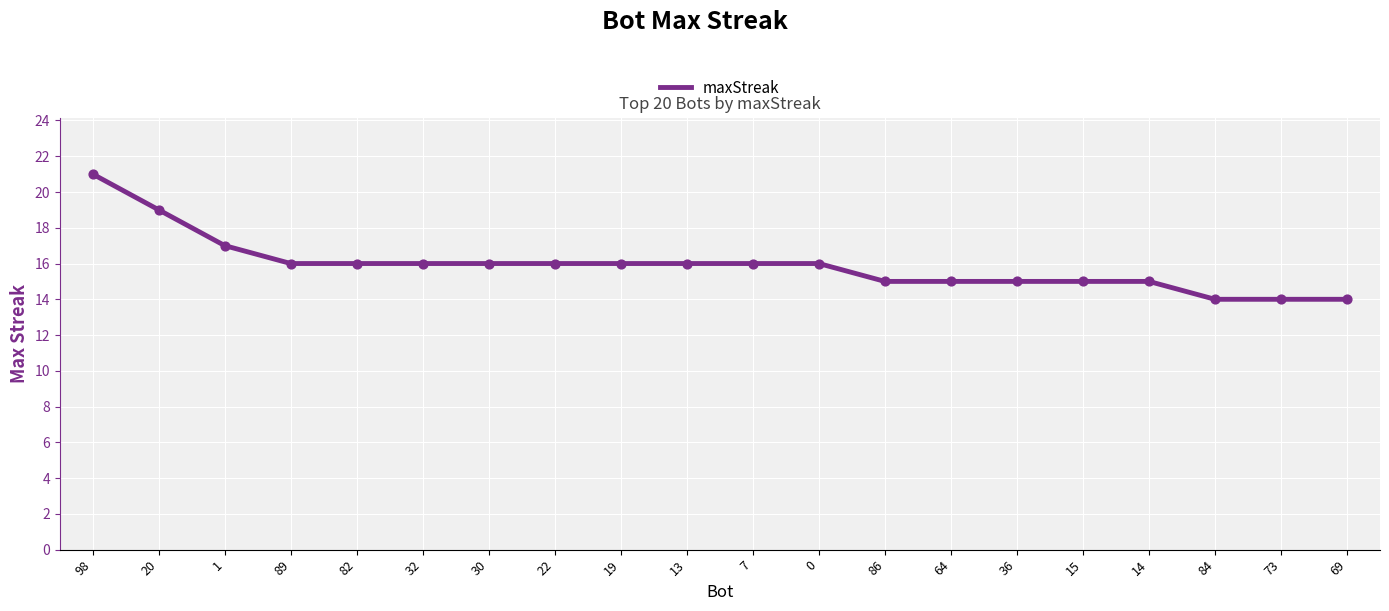

What is the ratio of the value at 73 to the value at 64?

0.9